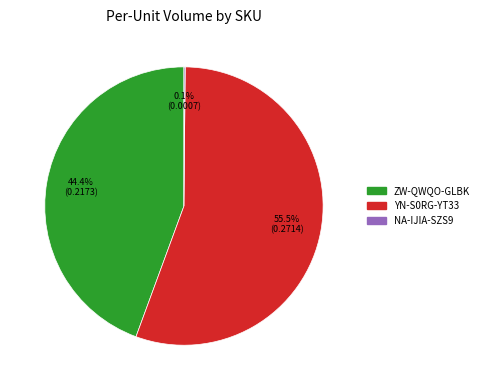

Does YN-S0RG-YT33 account for over 50% of the chart?

Yes